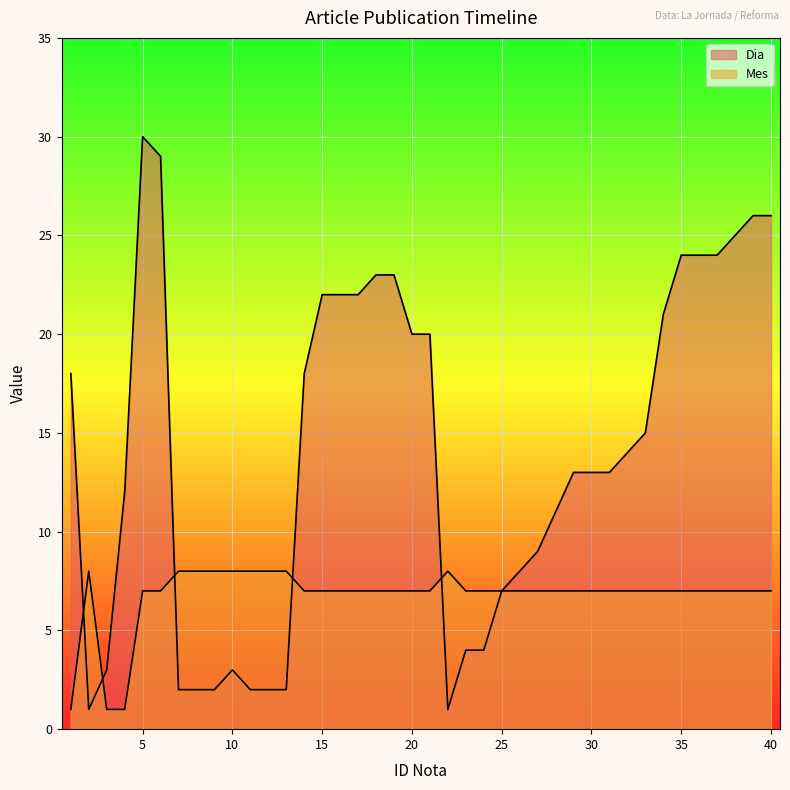

At which label does Dia reach its minimum?

2